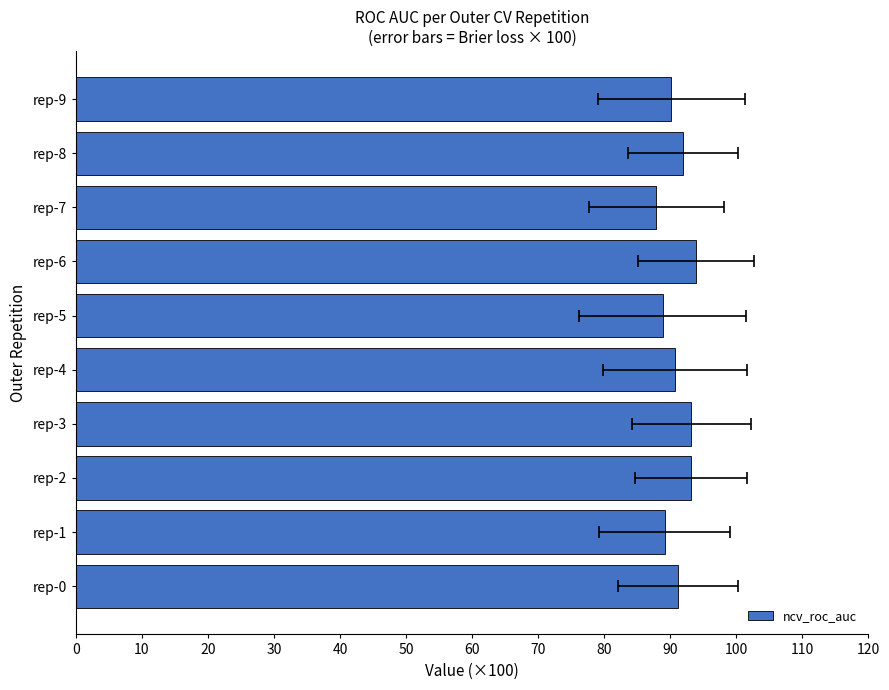

How many categories are shown in the chart?

10